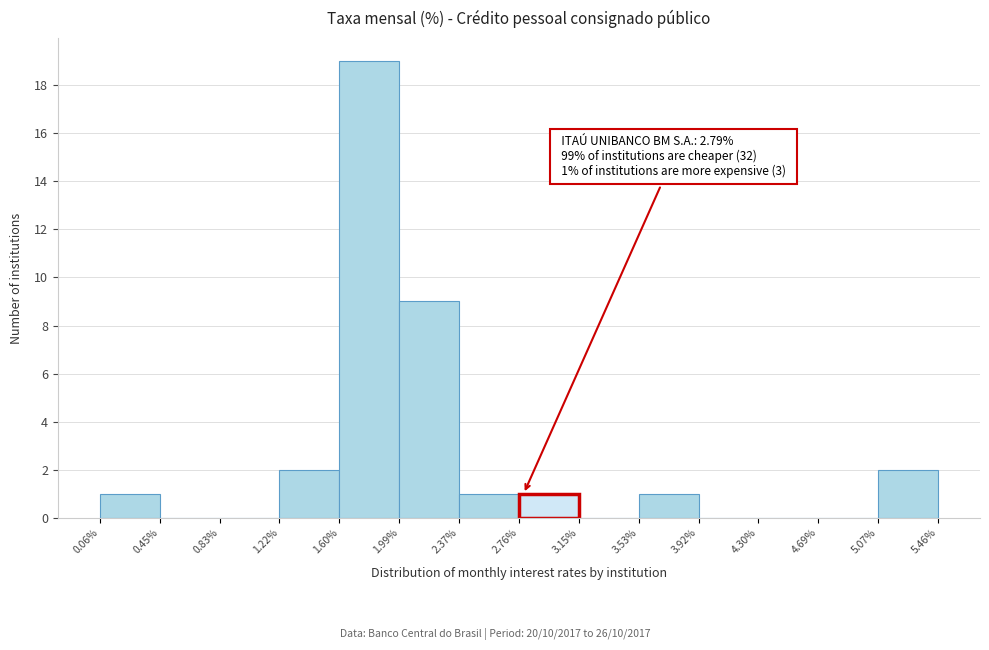

Over which range of the x-axis is the bar tallest?

1.60% to 1.99%